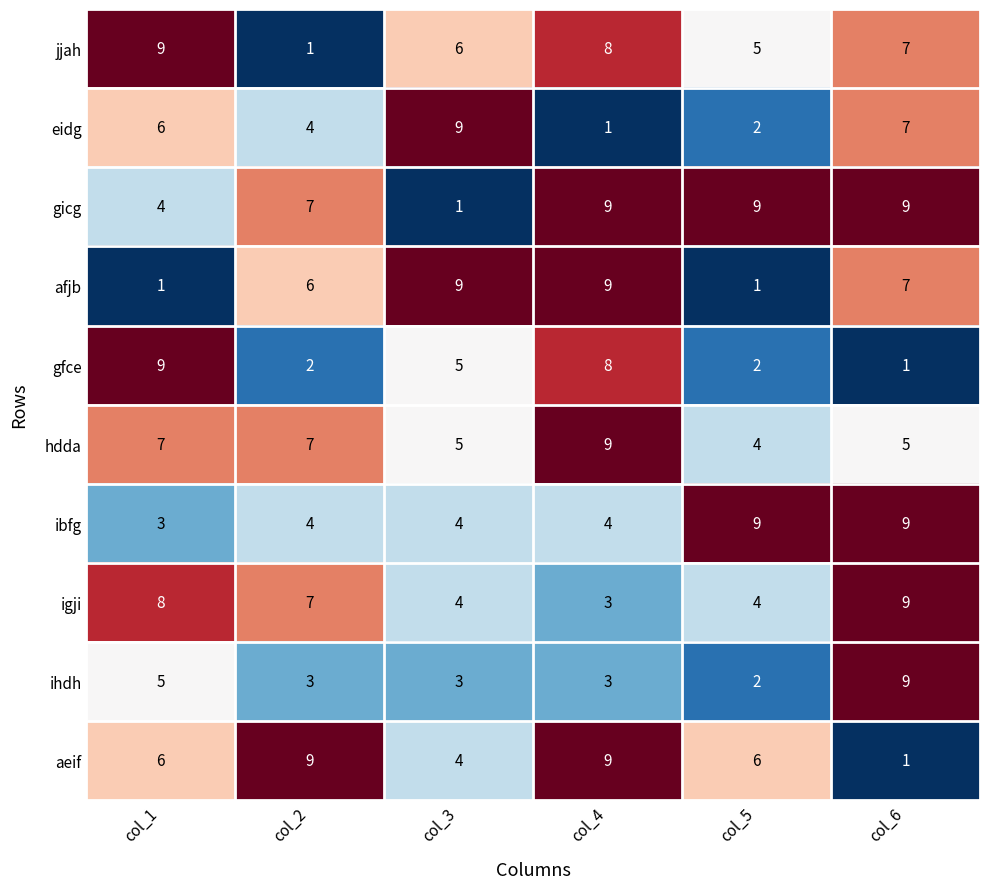

List the labels in order of eidg value, smallest first.

col_4, col_5, col_2, col_1, col_6, col_3